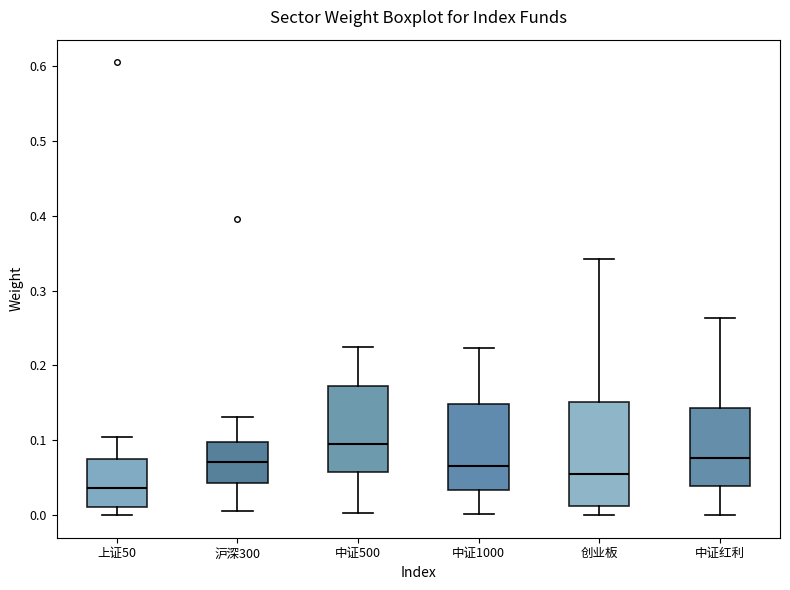

Which box has the highest median line?

中证500